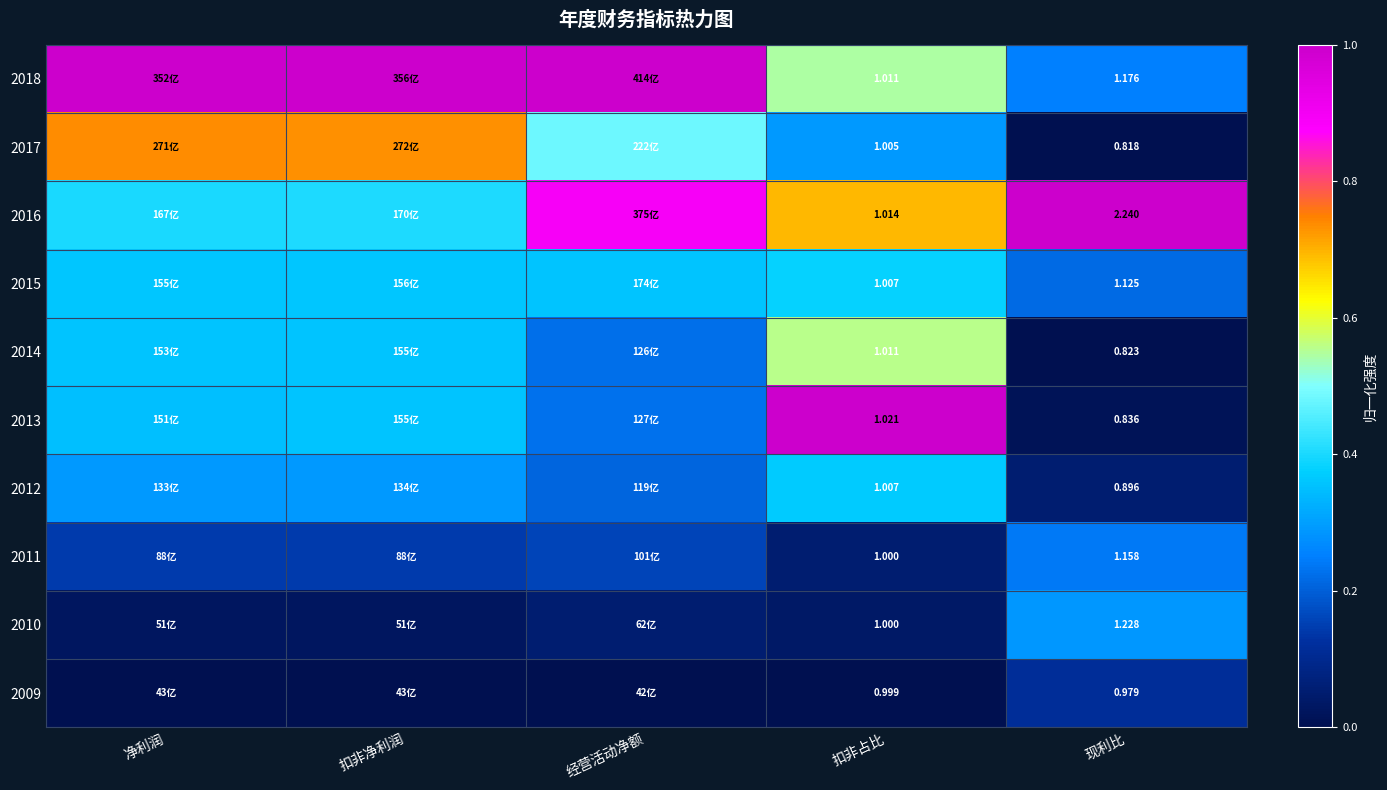

Is the value of 2013 at 扣非占比 greater than the value of 2016 at 现利比?

No